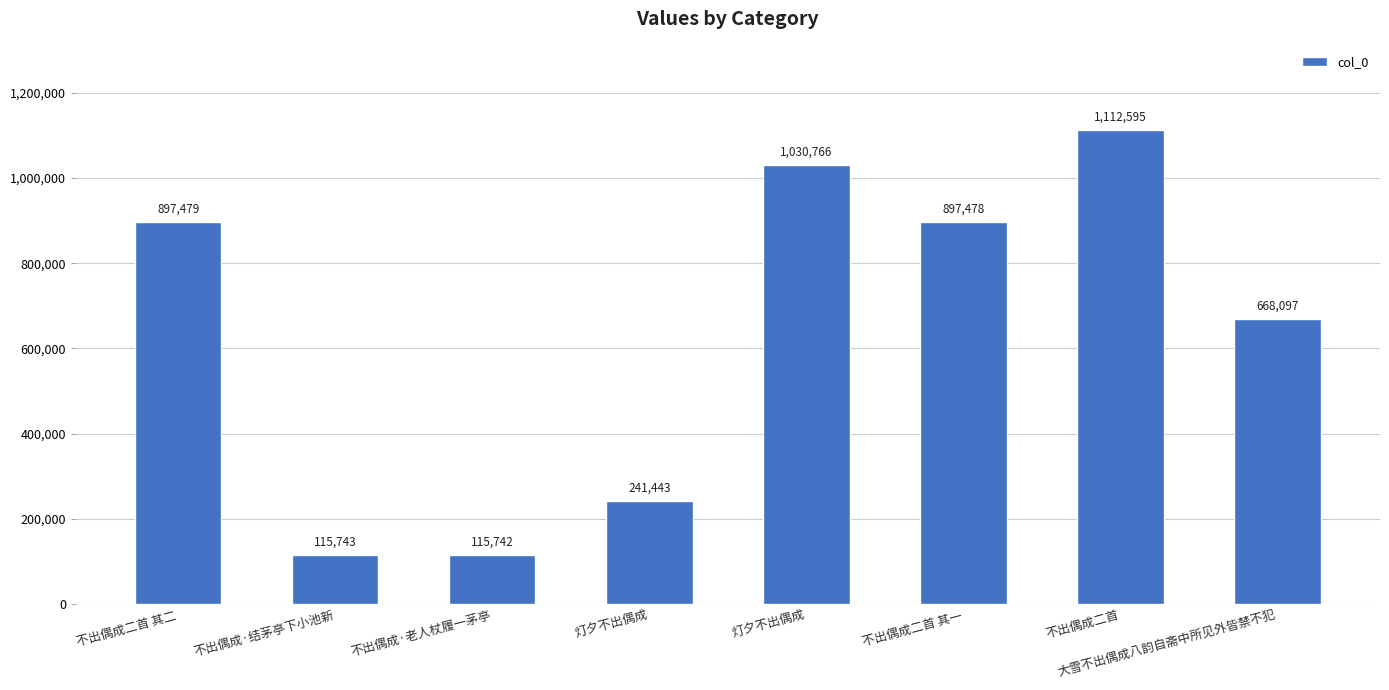

How many bars are there in total?

8